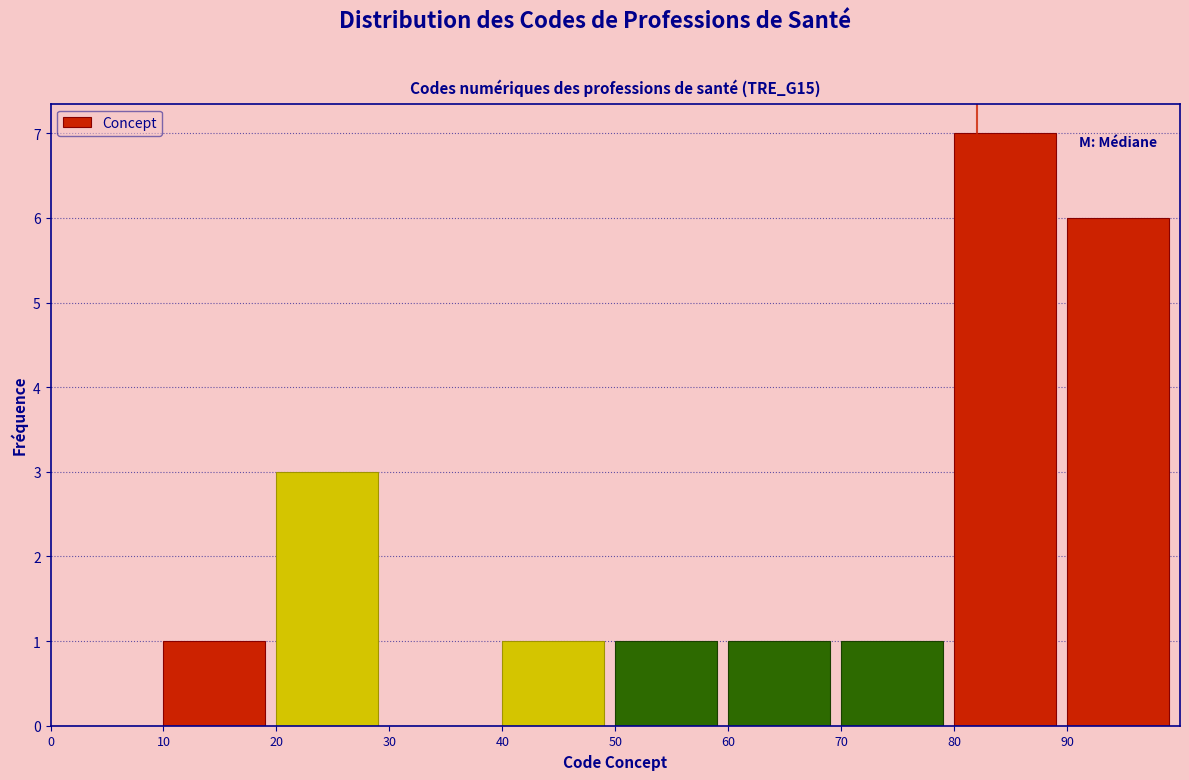

What is the height of the bar covering 20 to 30 on the x-axis? The values are not printed on the chart, so give them approximately, as read against the axis.

3